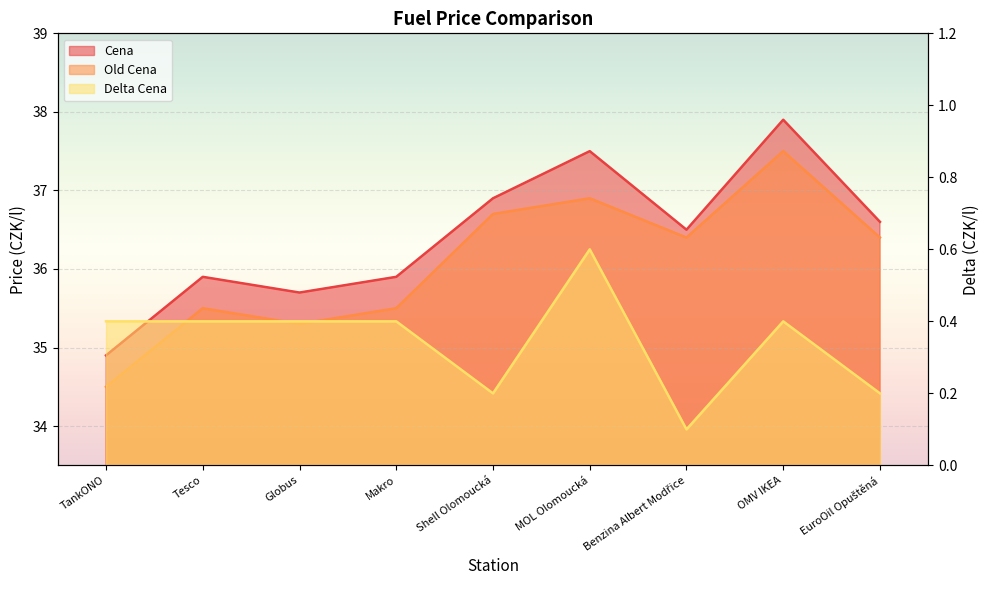

What is the label of the 4th point from the right?

MOL Olomoucká